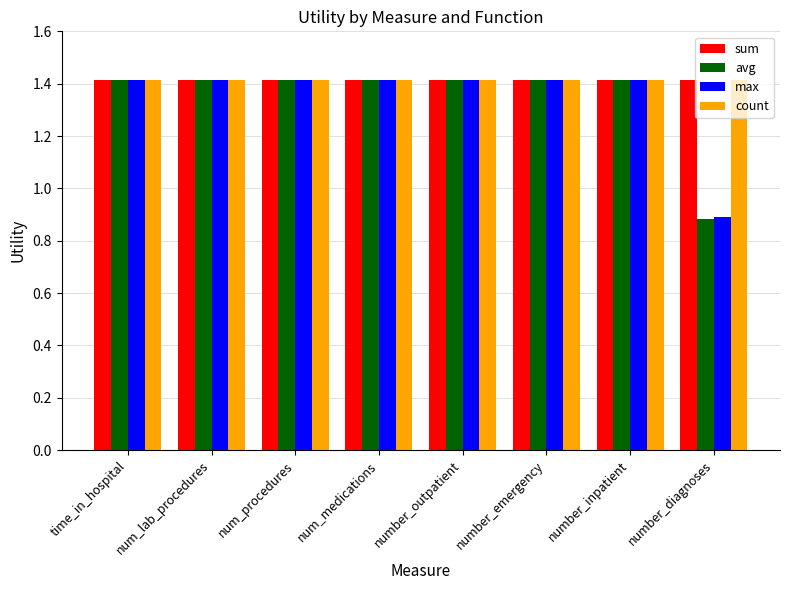

Between num_procedures and number_diagnoses, which series saw the biggest shift?

avg